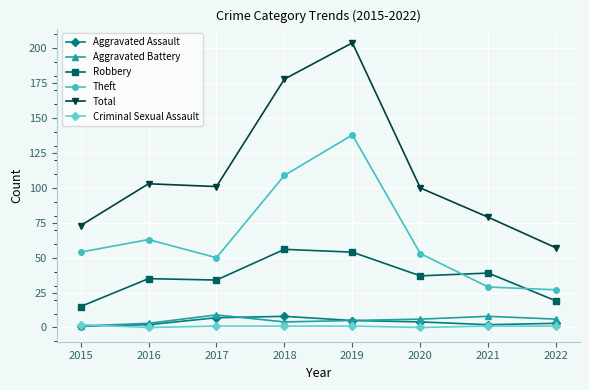

What is the total value across all series at 2017?

202